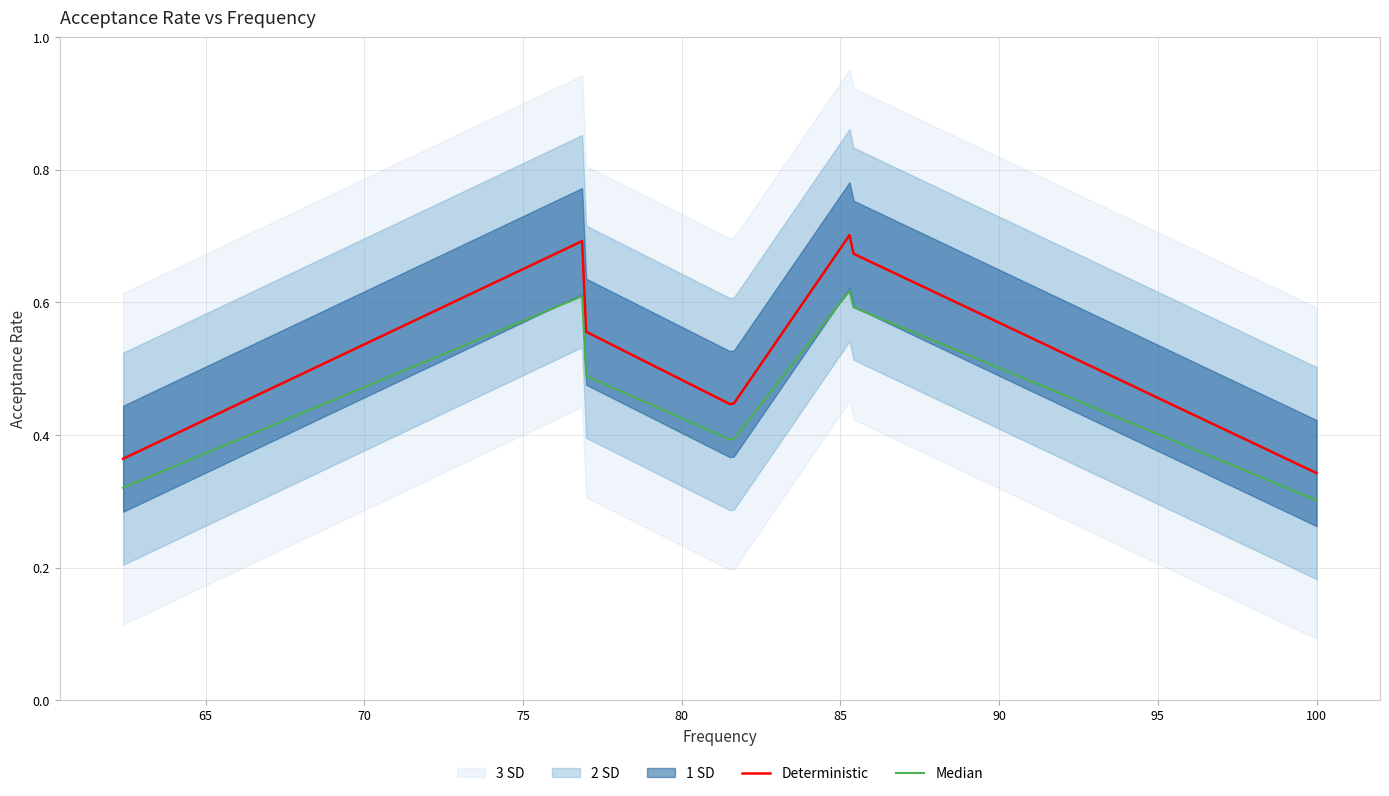

How many categories are shown in the chart?

8